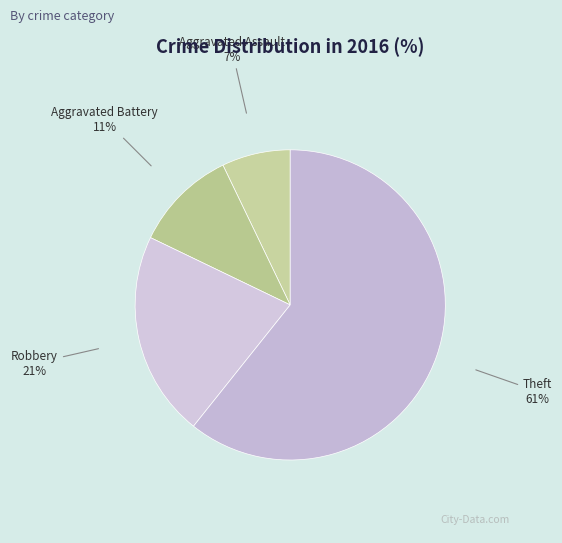

Is the sum of Theft and Aggravated Assault greater than half?

Yes